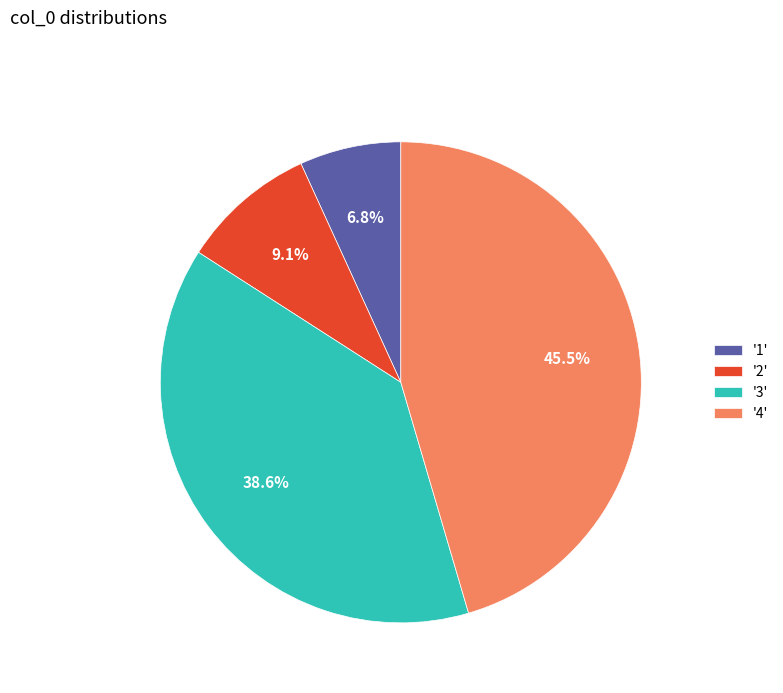

Which slice is the largest?

'4'